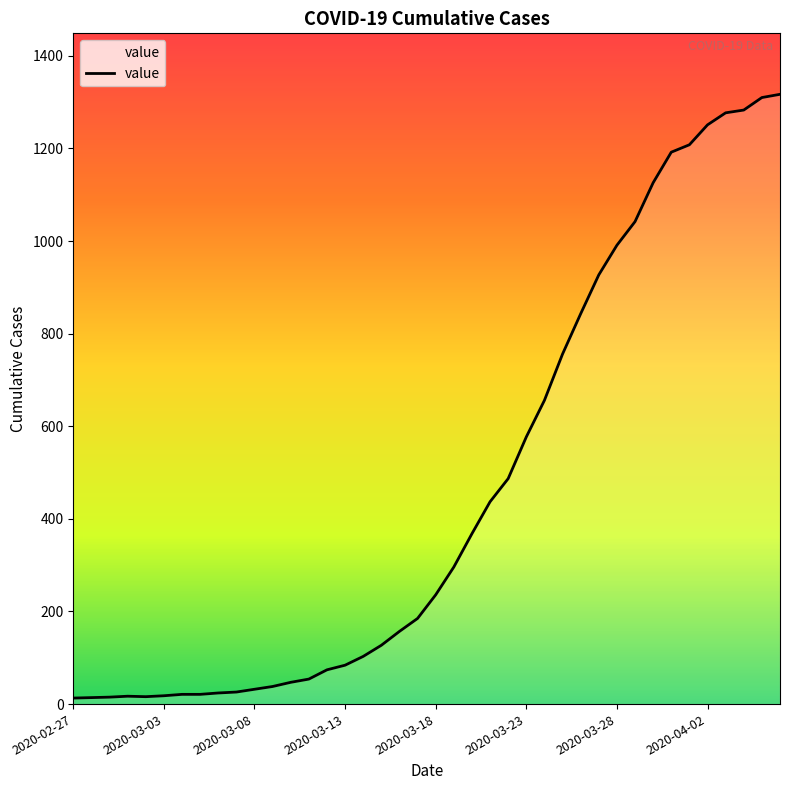

What is the difference between the maximum and minimum values?

1304